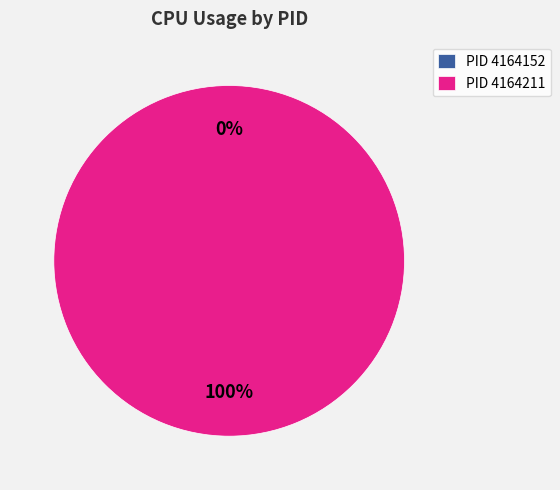

Combined, what portion of the pie is 4164211 and 4164152?

100.0%